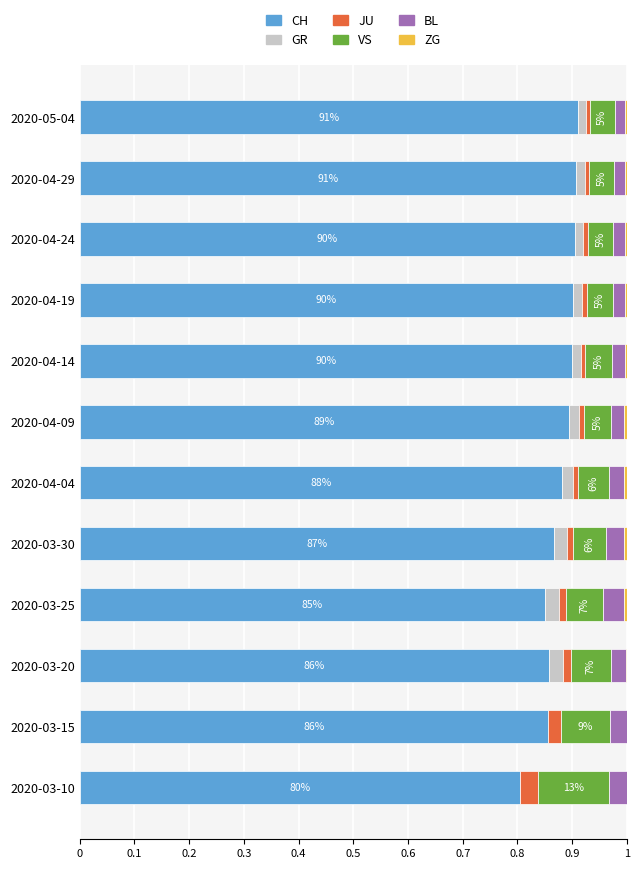

Is it true that CH equals 0.9 at 2020-04-04?

True